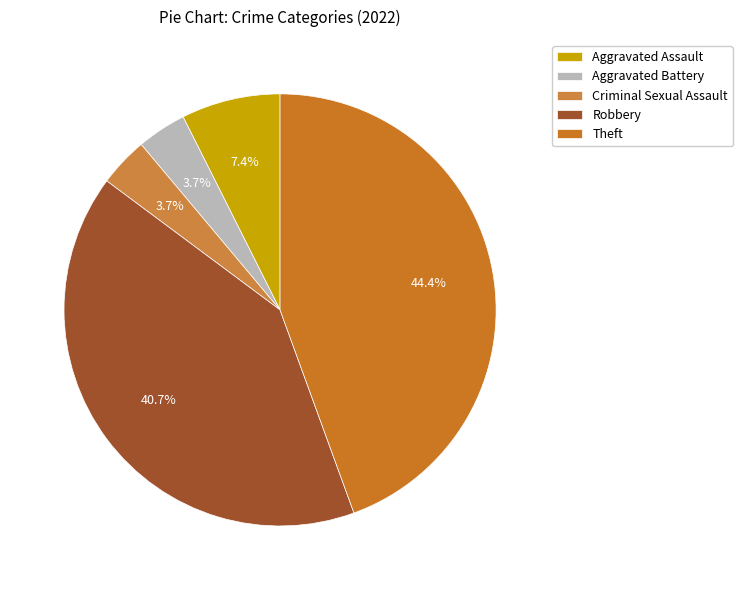

Which slice is the largest?

Theft